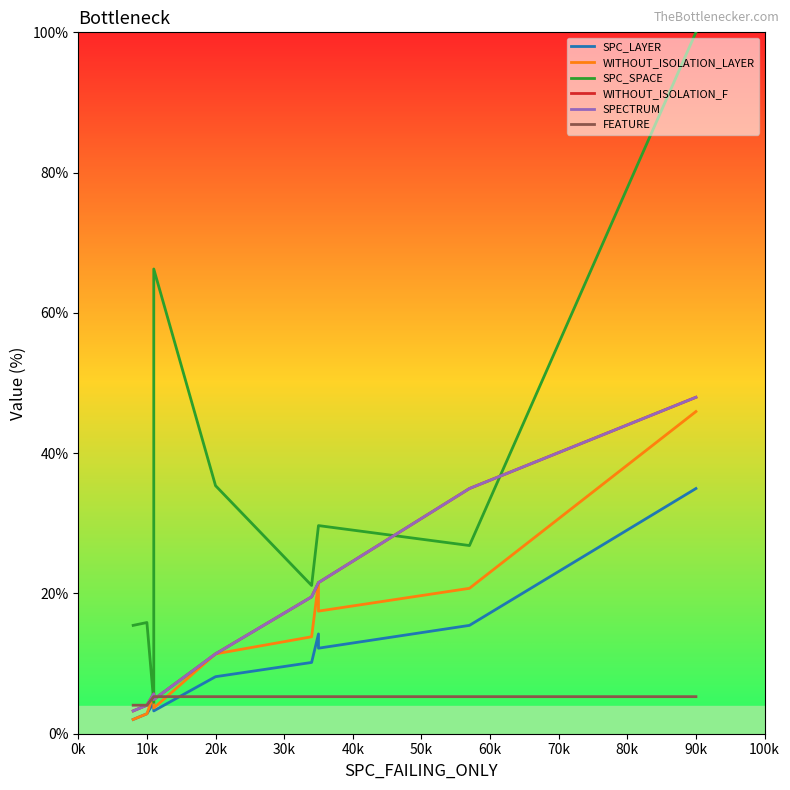

At which category is the sum across all series the highest?

90k